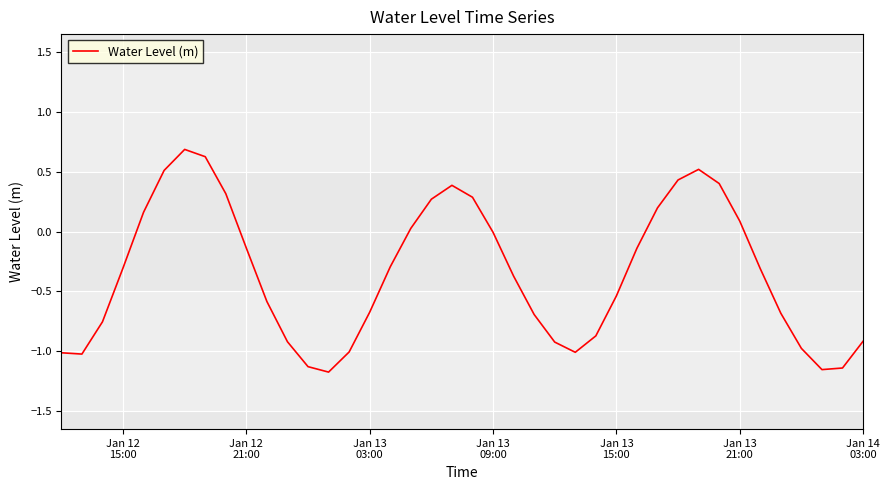

True or false: the data has more than 1 interior local peaks.

True